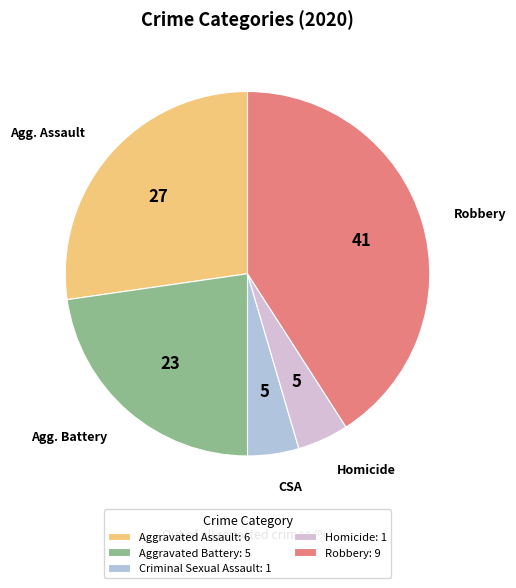

Is there a majority slice in this chart?

No